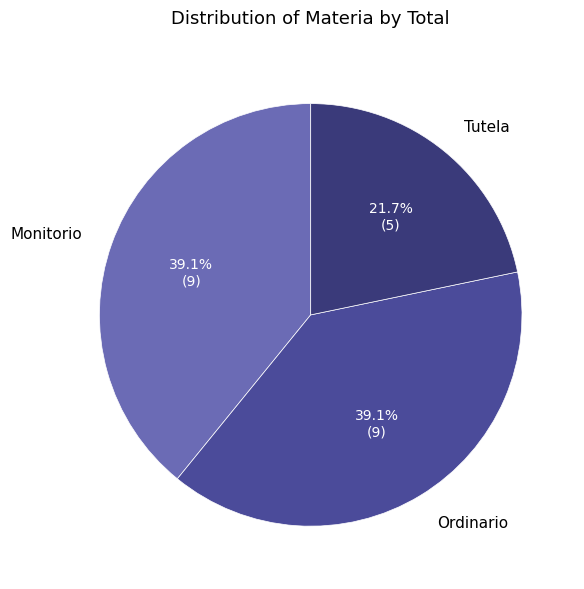

To the nearest percent, what is the difference between the Tutela and Ordinario slice percentages?

17%